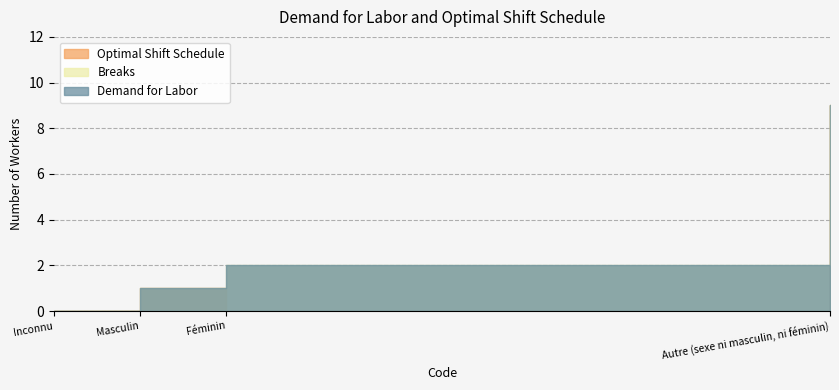

True or false: Optimal Shift Schedule has a value of -4 at Inconnu.

False